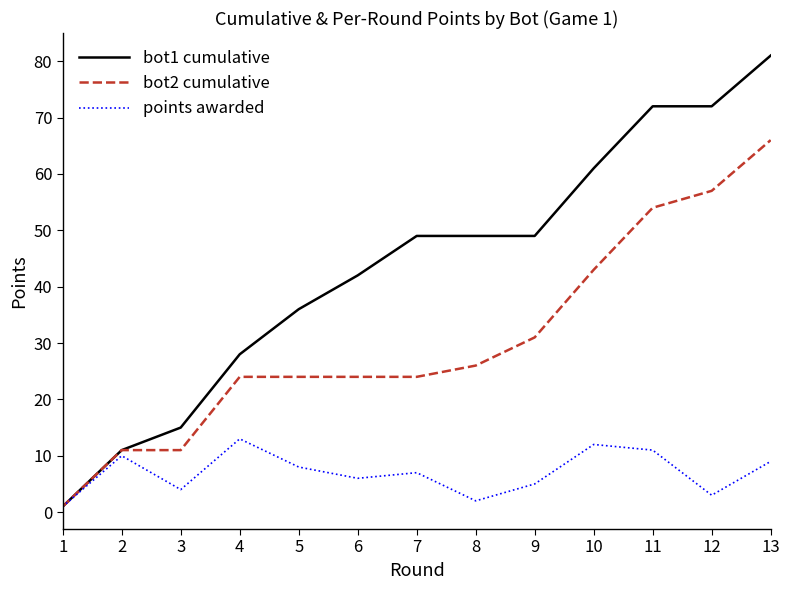

Is this an area chart (filled region under the line)?

No